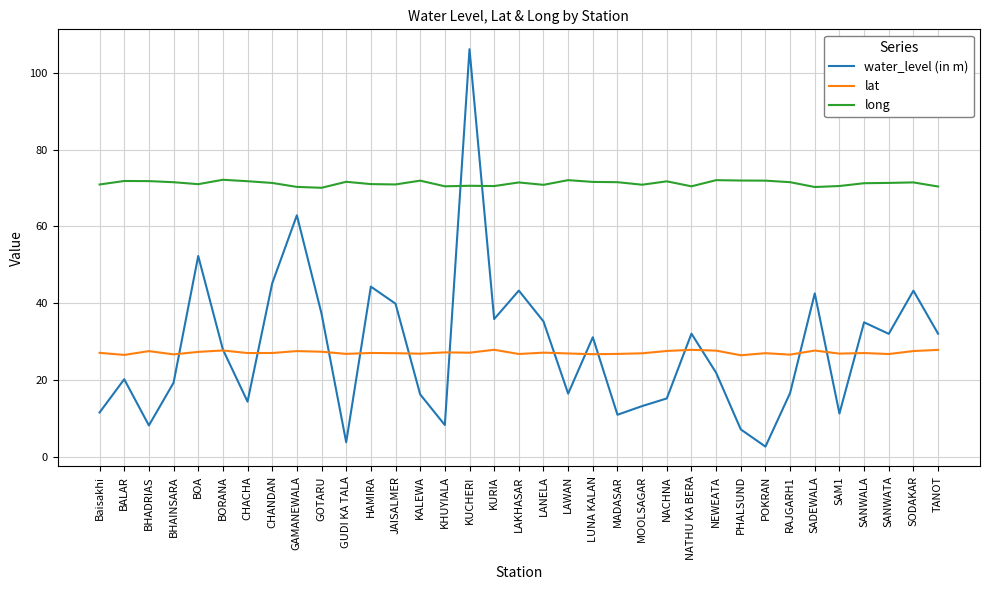

What is the greatest value displayed?

106.2